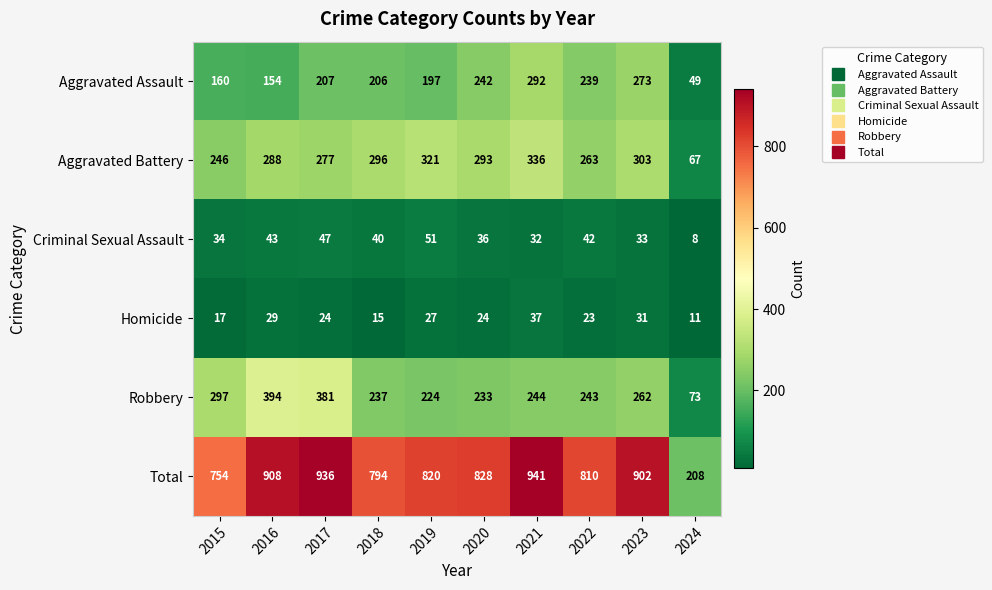

What is the sum of the Homicide values at 2024 and 2023?

42